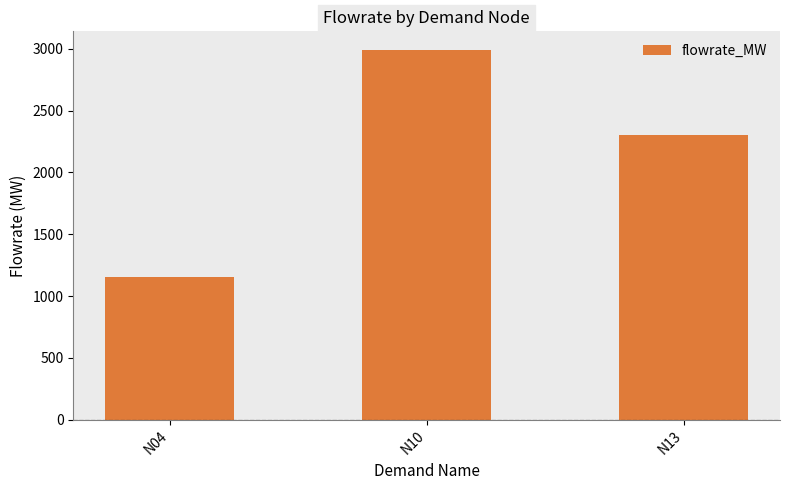

What is the change in value from N04 to N13?

+1150.5